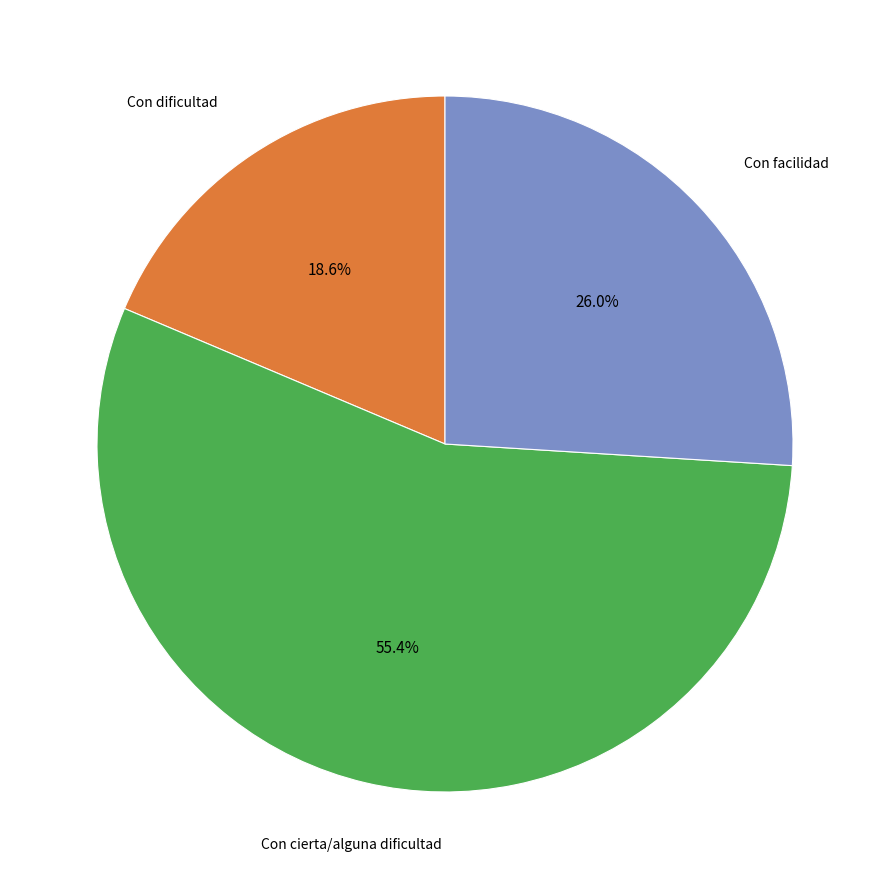

Is there a majority slice in this chart?

Yes